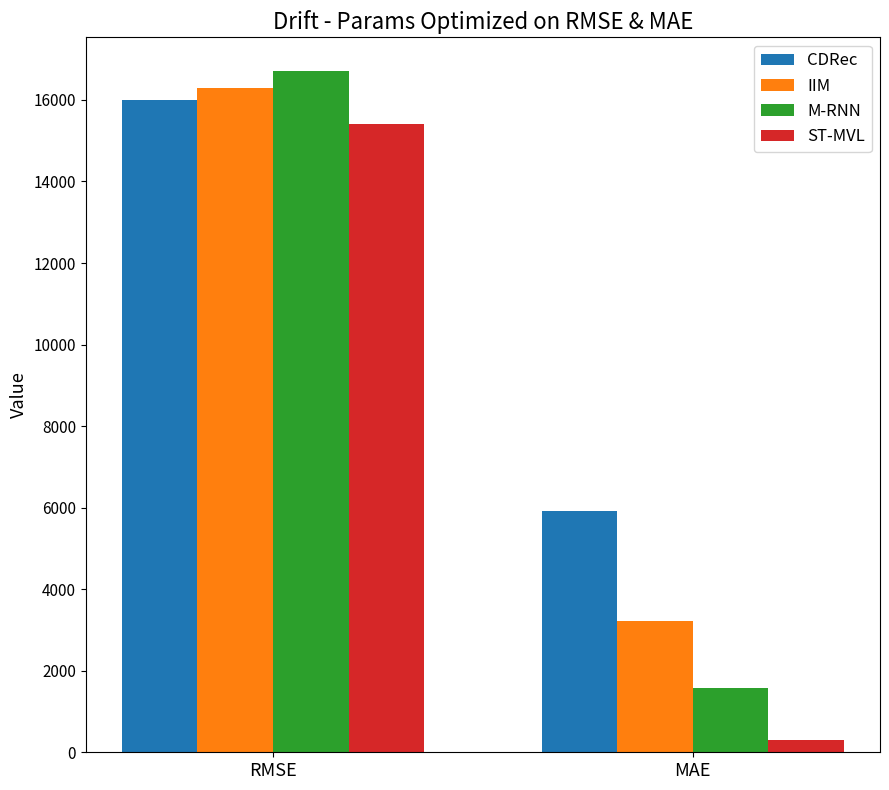

At how many categories does at least one series exceed 13080?

1